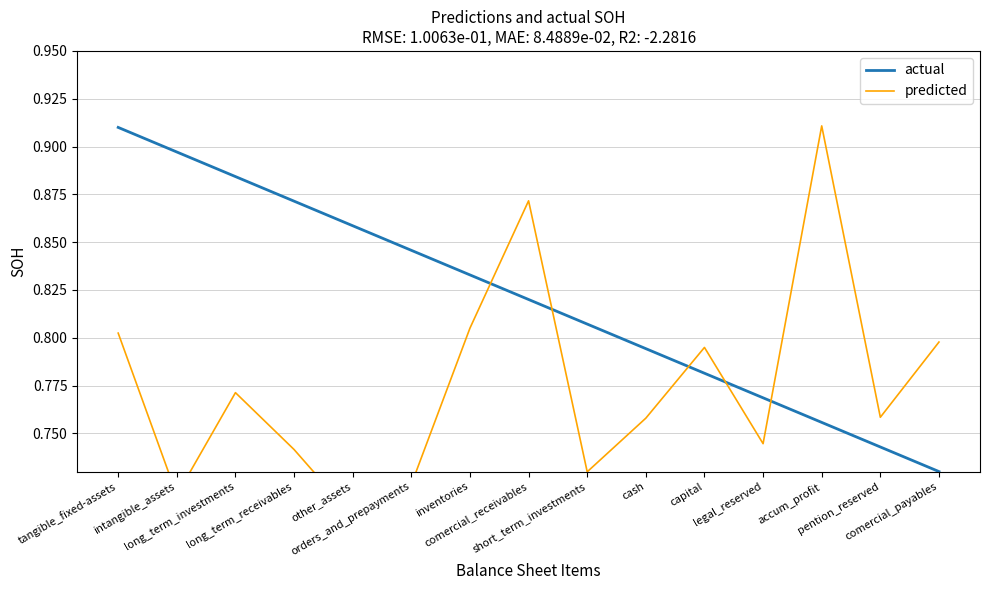

How many times do actual and predicted cross each other?

5